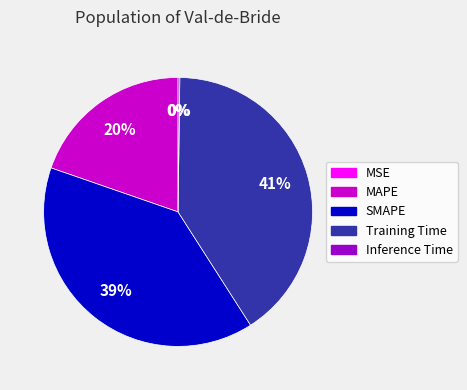

Which has a higher value, Training Time or MAPE?

Training Time